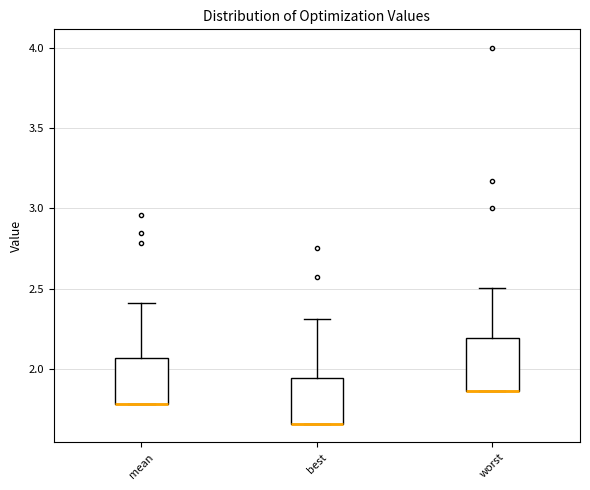

Reading left to right, read every box against the y-axis: the position of its median line, the range the box covers, and the ends of its whiskers. The values are not printed on the chart, so give them approximately, as read against the axis.

mean: median 1.80 (drawn on the box's lower edge), box 1.80 to 2.05, whiskers 1.80 to 2.40
best: median 1.65 (drawn on the box's lower edge), box 1.65 to 1.95, whiskers 1.65 to 2.30
worst: median 1.85 (drawn on the box's lower edge), box 1.85 to 2.20, whiskers 1.85 to 2.50